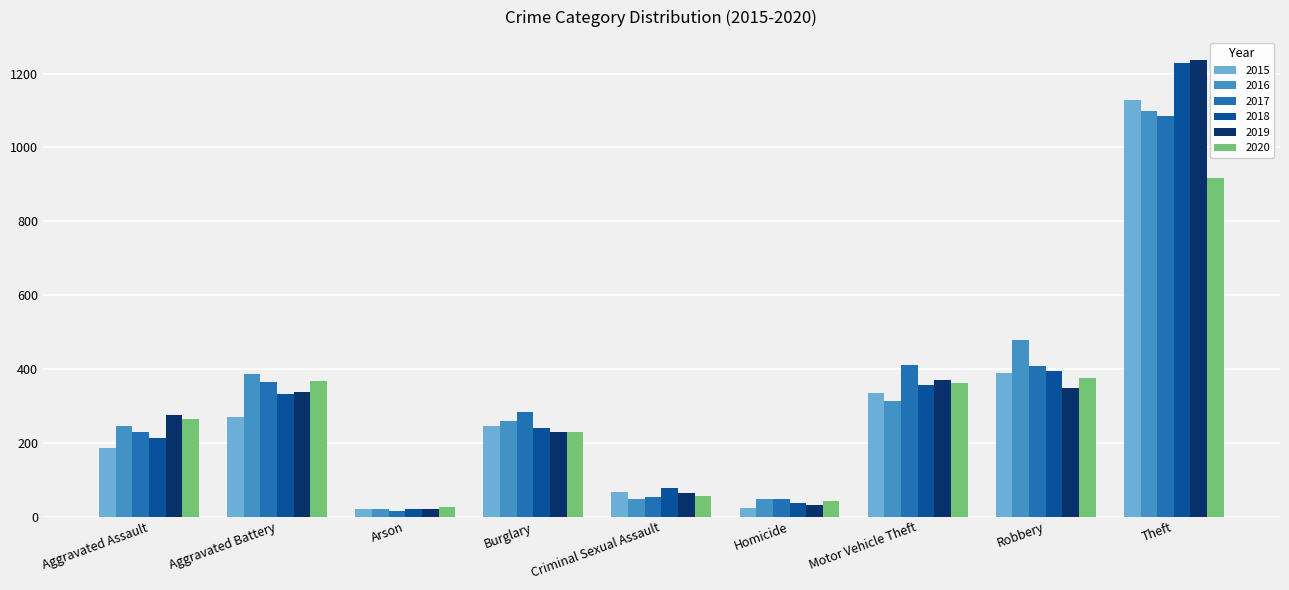

How many values in the 2017 series are below 283?

4